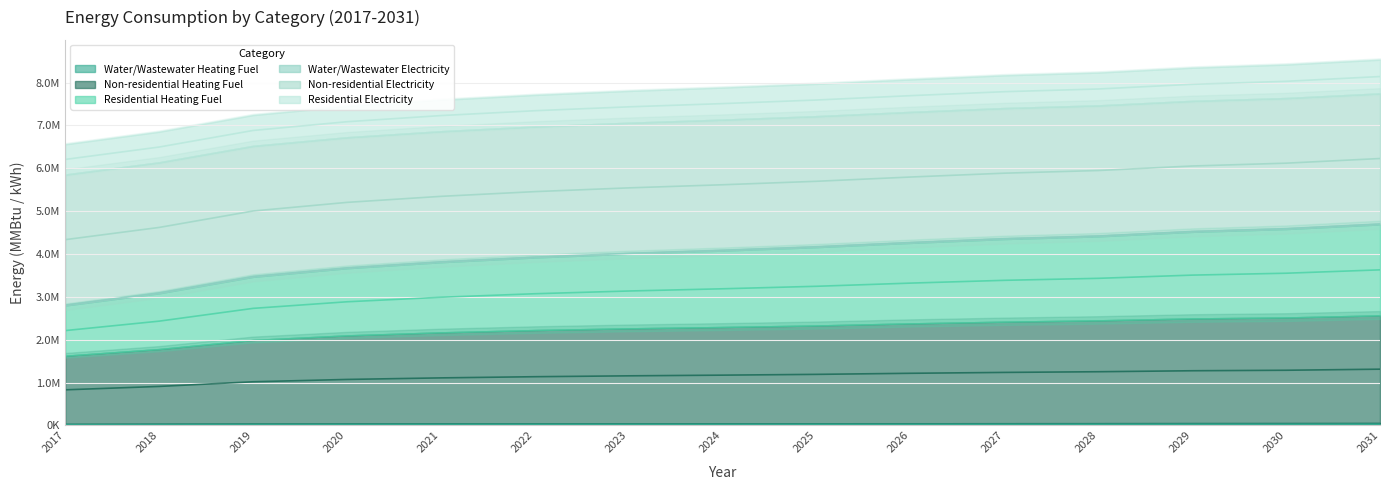

What is the difference between the second highest and minimum values in the Residential Heating Fuel series?

1822817.6